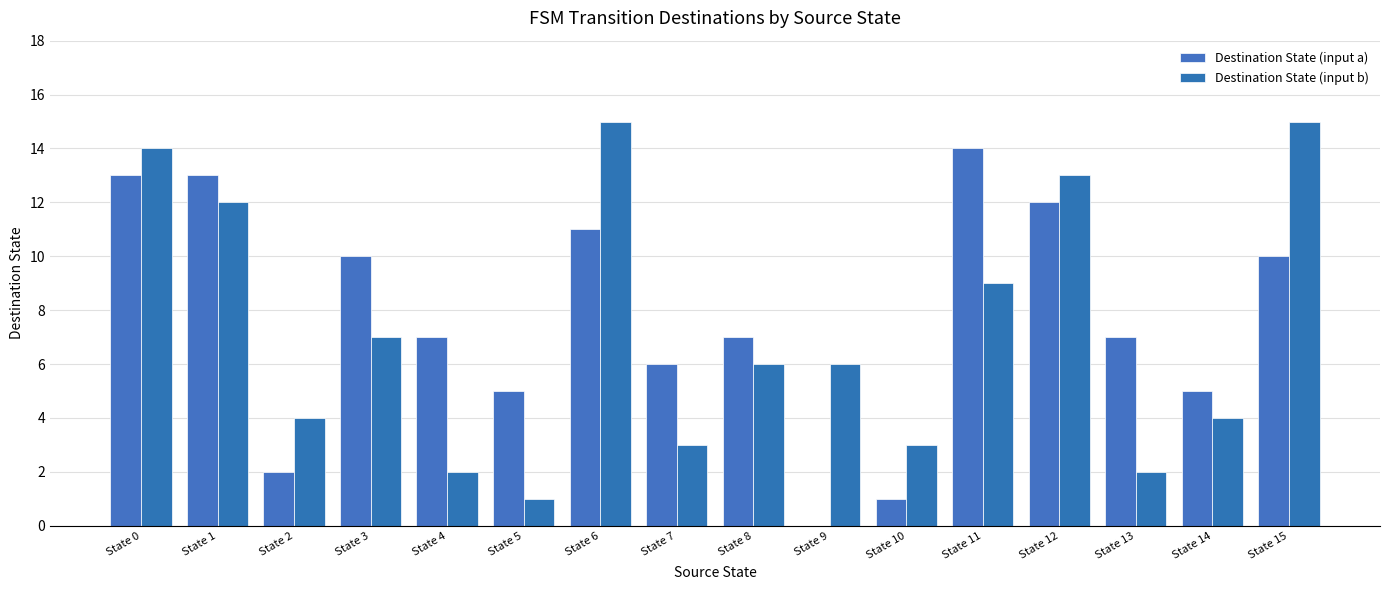

What is the sum of the Destination State (input a) values at State 2 and State 5?

7